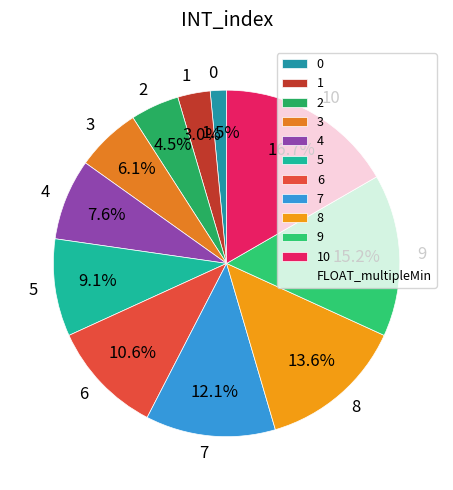

What is the largest slice in the pie chart?

10